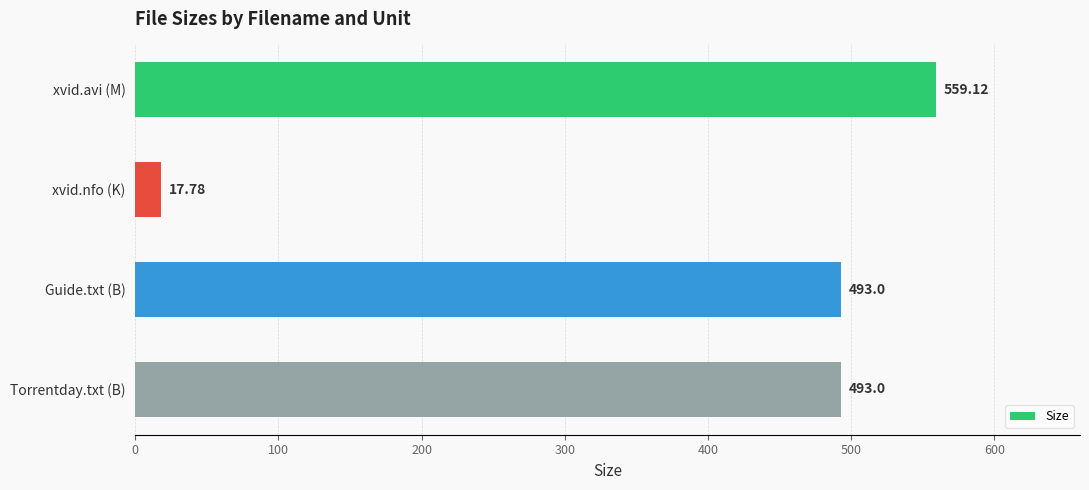

What is the sum of the values at Guide.txt (B) and xvid.avi (M)?

1052.1